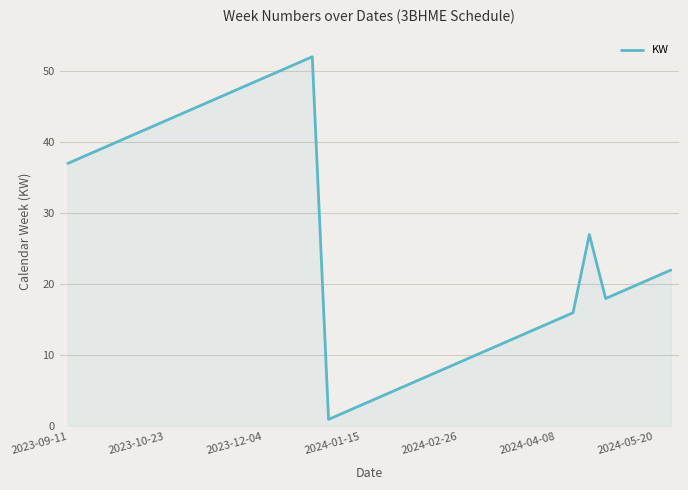

What is the greatest value displayed?

52